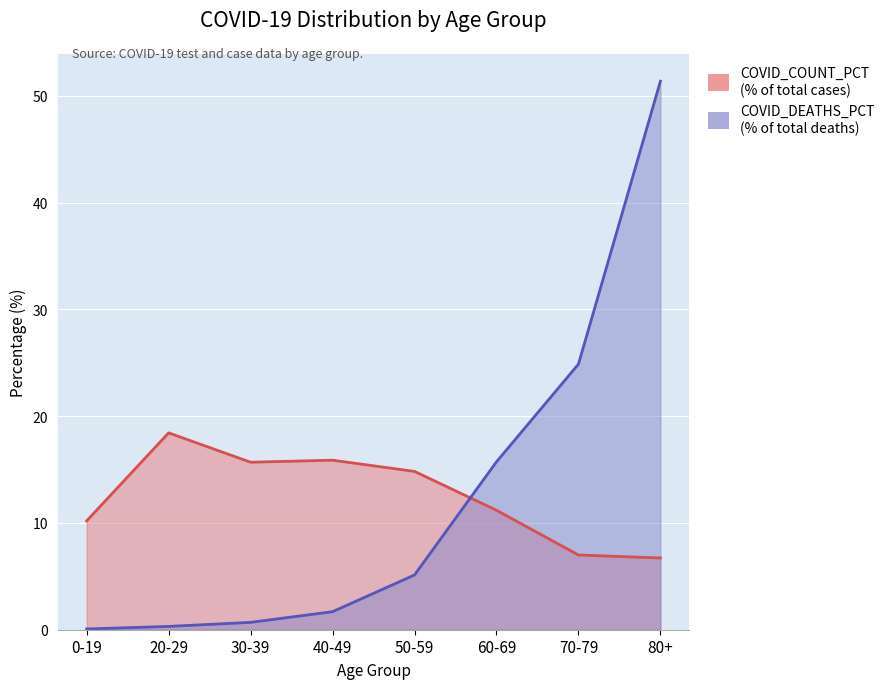

What is the value of the COVID_DEATHS_PCT point at the 7th from the left?

24.9